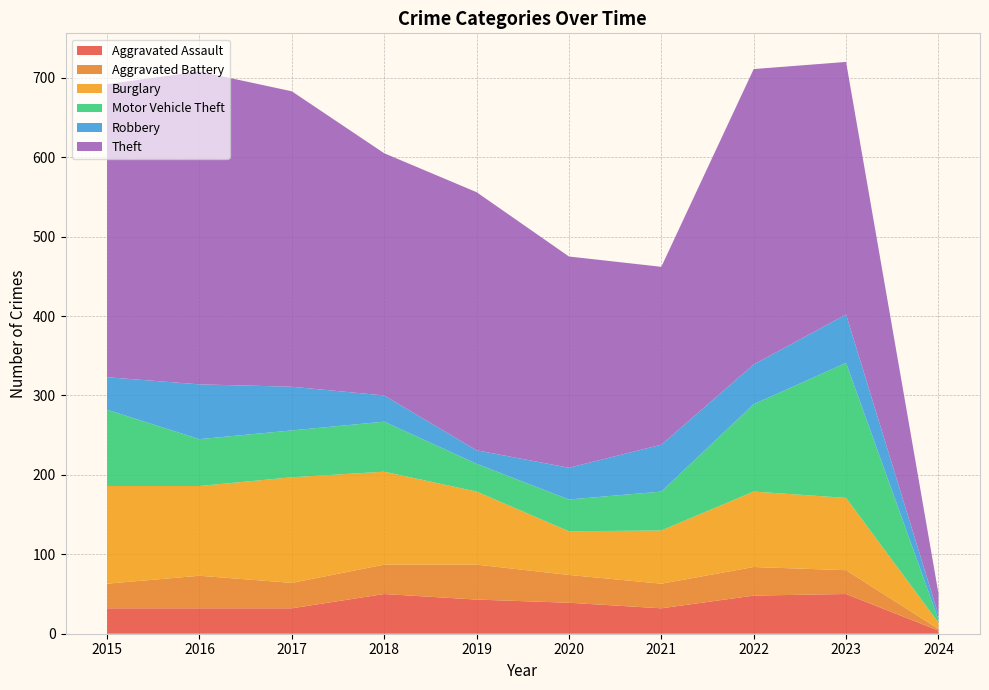

Reading left to right, extract all data points from this chart.

Aggravated Assault: 2015=32	2016=32	2017=32	2018=50	2019=43	2020=39	2021=32	2022=48	2023=50	2024=4
Aggravated Battery: 2015=31	2016=41	2017=32	2018=37	2019=44	2020=35	2021=31	2022=36	2023=30	2024=2
Burglary: 2015=123	2016=113	2017=133	2018=117	2019=92	2020=55	2021=67	2022=95	2023=91	2024=8
Motor Vehicle Theft: 2015=96	2016=59	2017=59	2018=63	2019=35	2020=40	2021=49	2022=110	2023=170	2024=4
Robbery: 2015=41	2016=69	2017=55	2018=33	2019=17	2020=40	2021=59	2022=50	2023=61	2024=6
Theft: 2015=369	2016=394	2017=372	2018=305	2019=325	2020=266	2021=224	2022=372	2023=318	2024=27